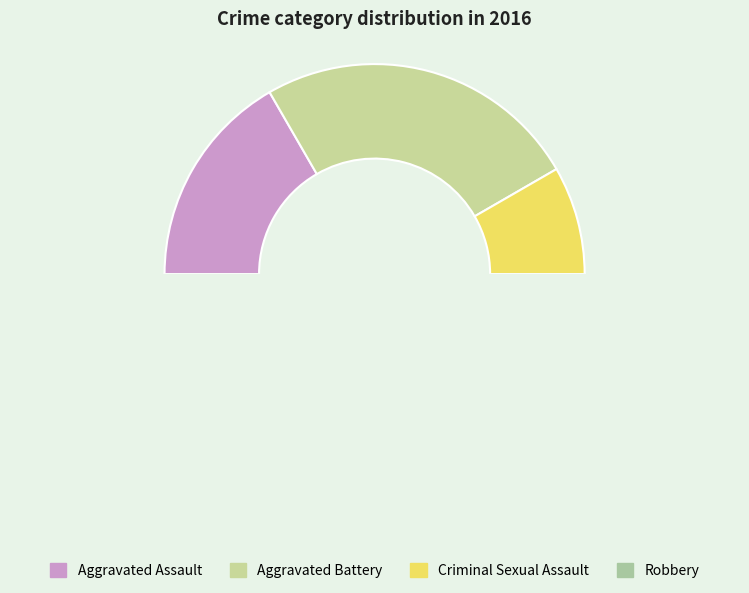

What is the change in value from Aggravated Battery to Criminal Sexual Assault?

-2